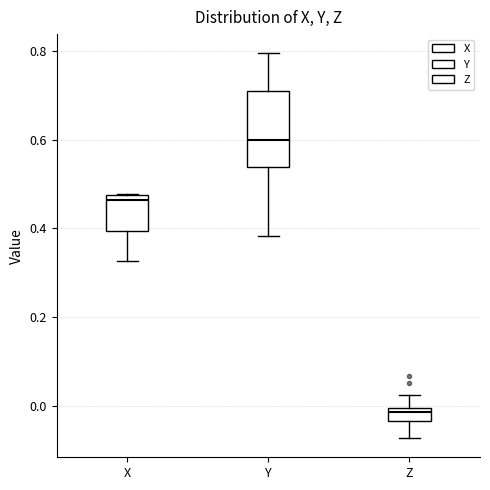

Where does the lower whisker of the box for X end on the y-axis? The values are not printed on the chart, so give them approximately, as read against the axis.

0.32